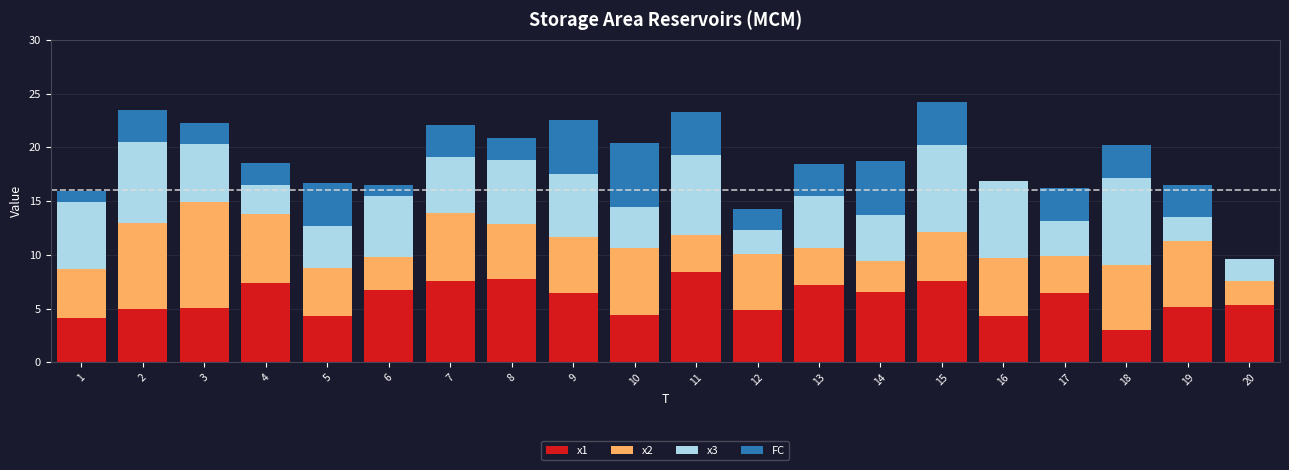

What is the total value across all series at 19?

16.5